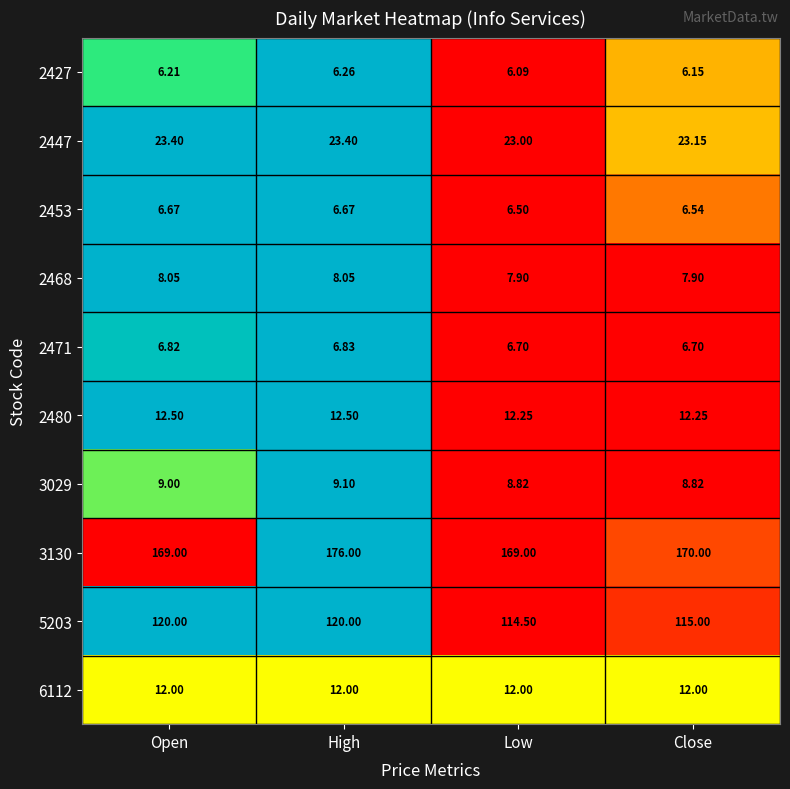

At Open, list the series in order from smallest to largest.

2427, 2453, 2471, 2468, 3029, 6112, 2480, 2447, 5203, 3130